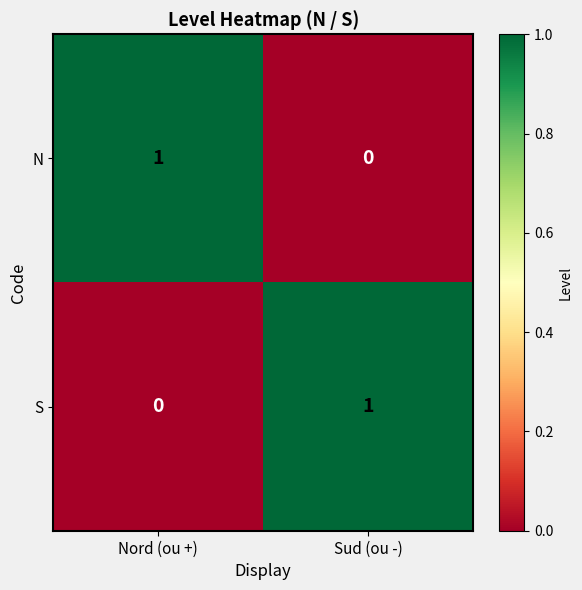

Which category has the lowest value in the S series?

Nord (ou +)